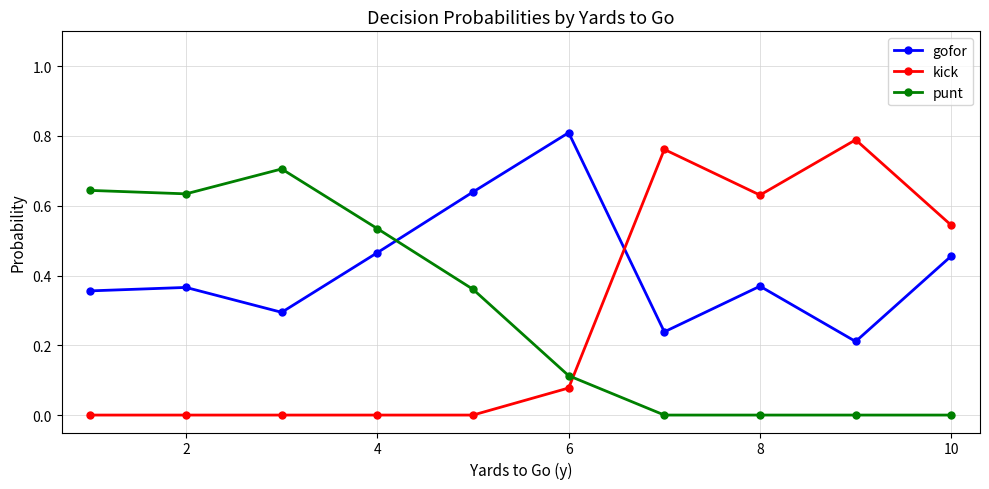

Which series has the widest spread of values?

kick